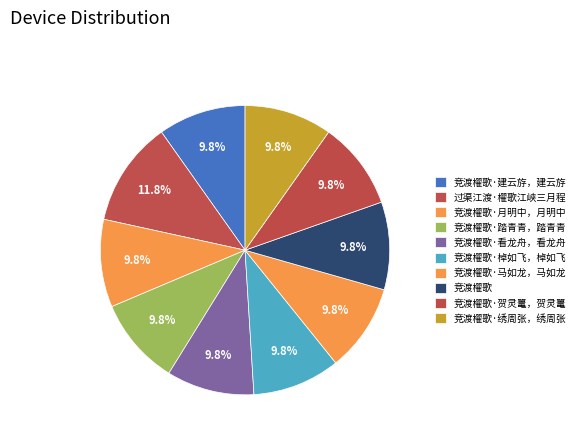

What percentage do 竞渡櫂歌·踏青青，踏青青 and 竞渡櫂歌·贺灵鼍，贺灵鼍 together represent?

19.6%